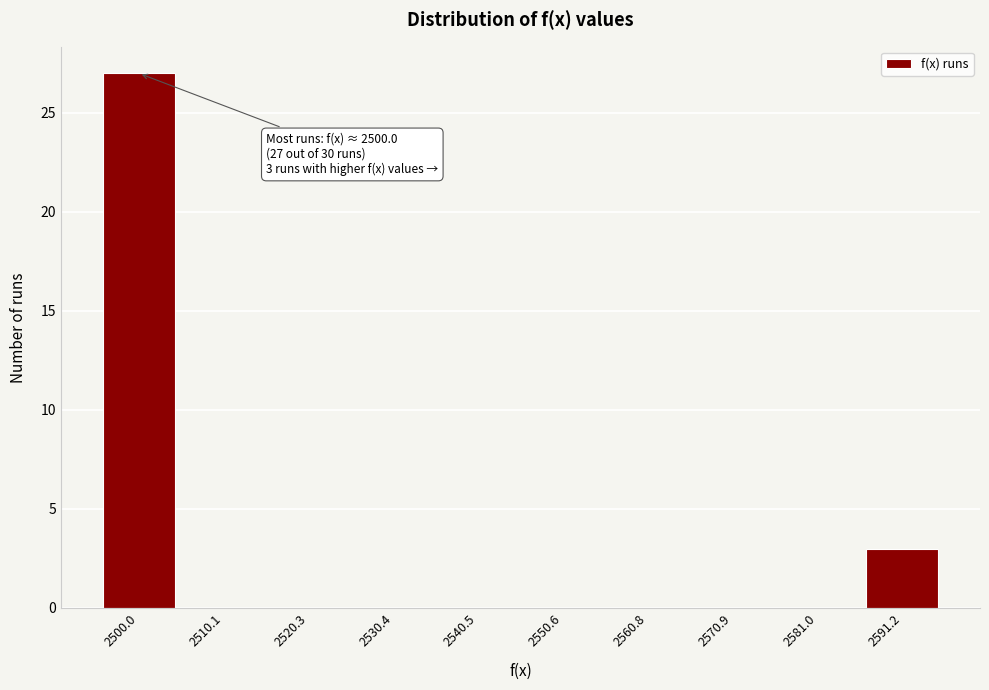

Reading right to left, list all the values displayed in this chart.

2591.2=3	2581.0=0	2570.9=0	2560.8=0	2550.6=0	2540.5=0	2530.4=0	2520.3=0	2510.1=0	2500.0=27